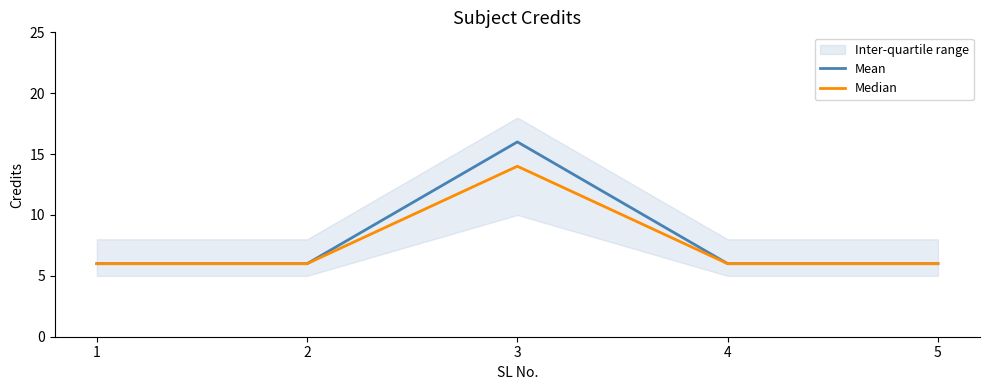

True or false: Mean has a value of 6 at 1.

True